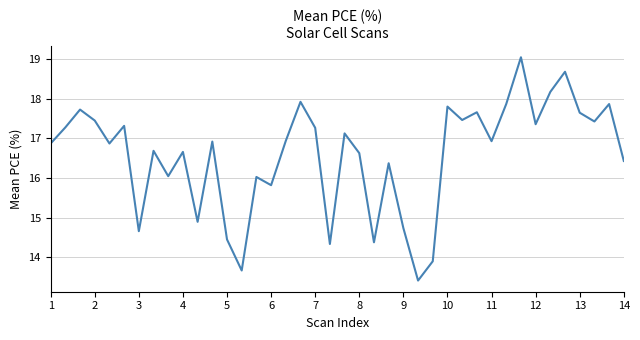

What is the minimum value shown in the chart?

13.4